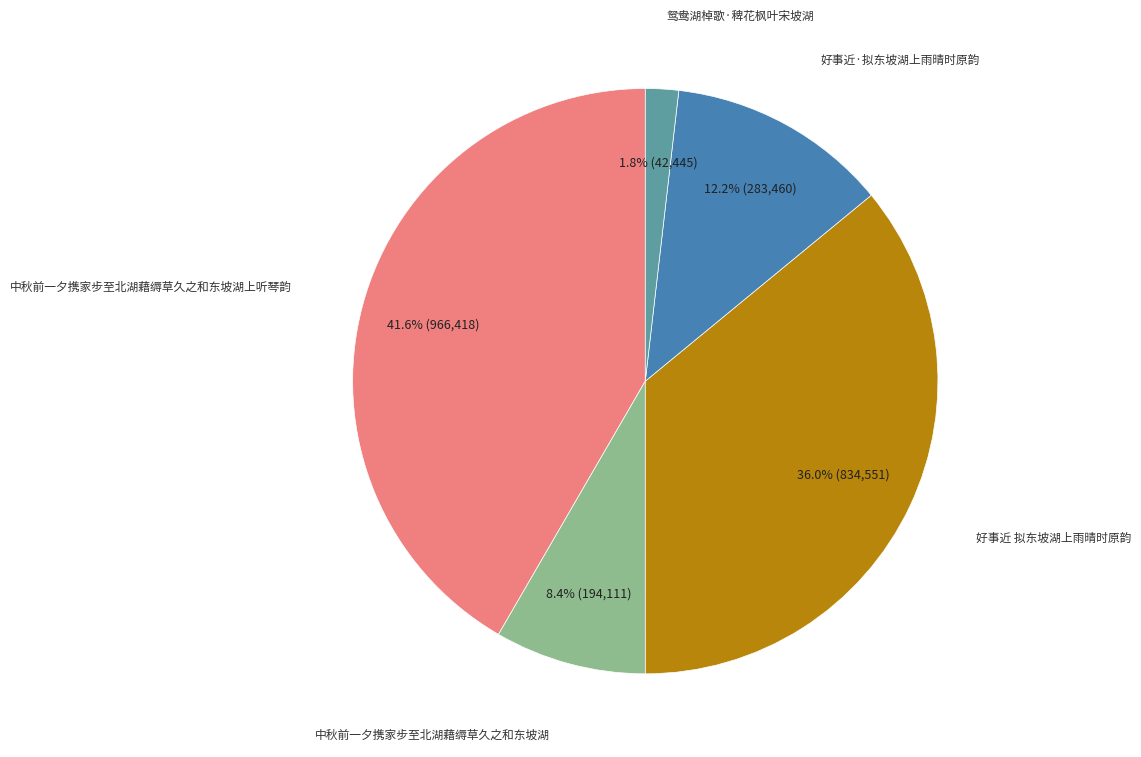

Does any single category account for the majority?

No